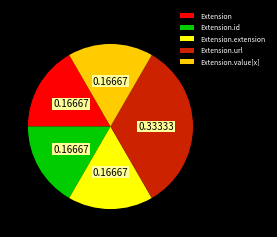

Is the sum of Extension.extension and Extension greater than half?

No